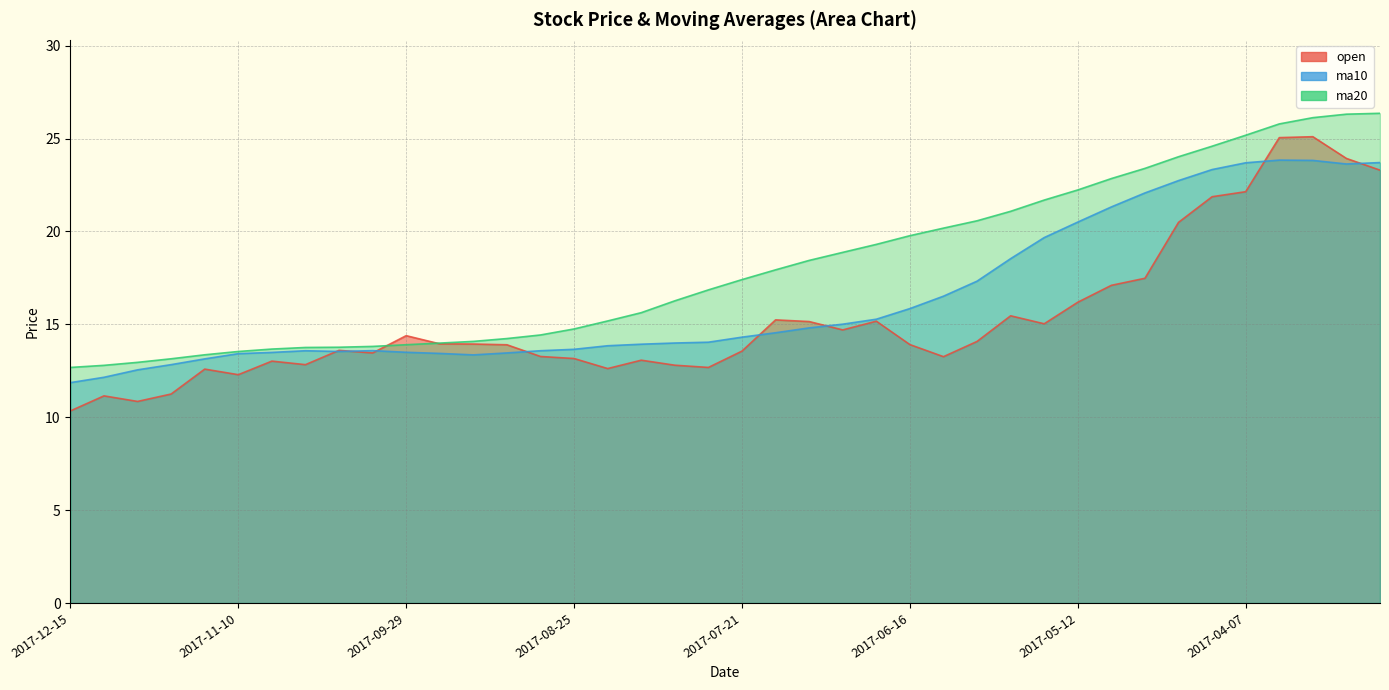

How many data points in open are less than 13?

10